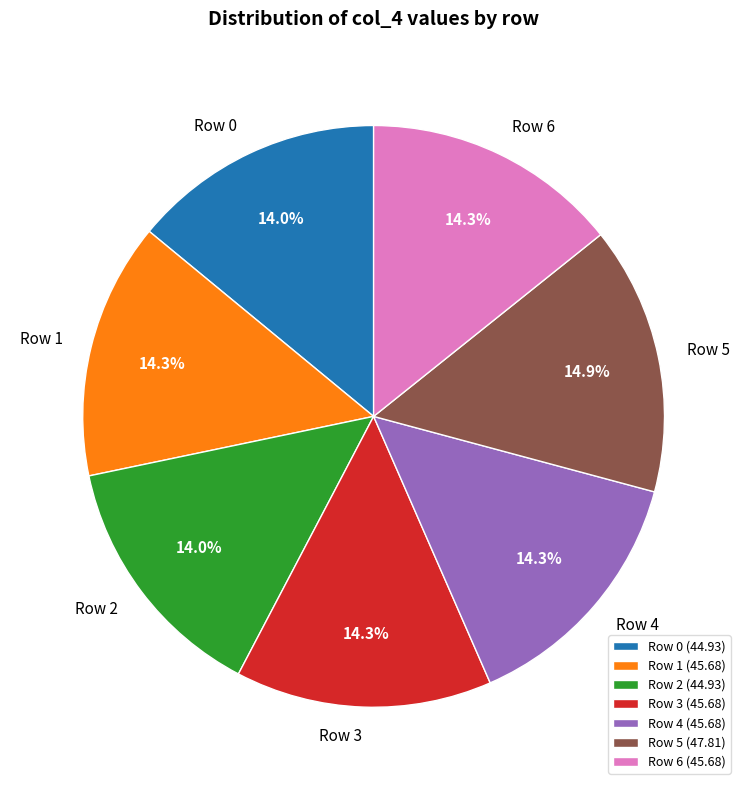

What percentage do Row 6 and Row 5 together represent?

29.2%